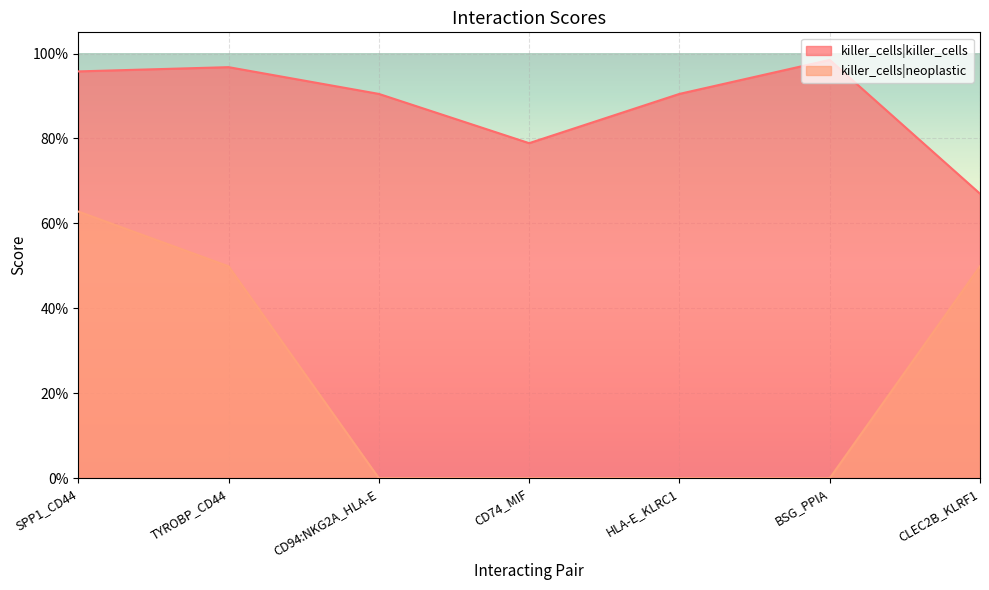

What is the value of the killer_cells|neoplastic point at the 1st from the left?

0.6